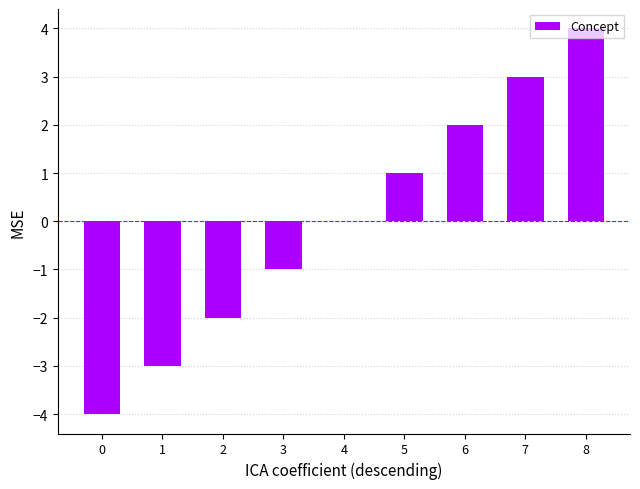

How many data points does each series have?

9